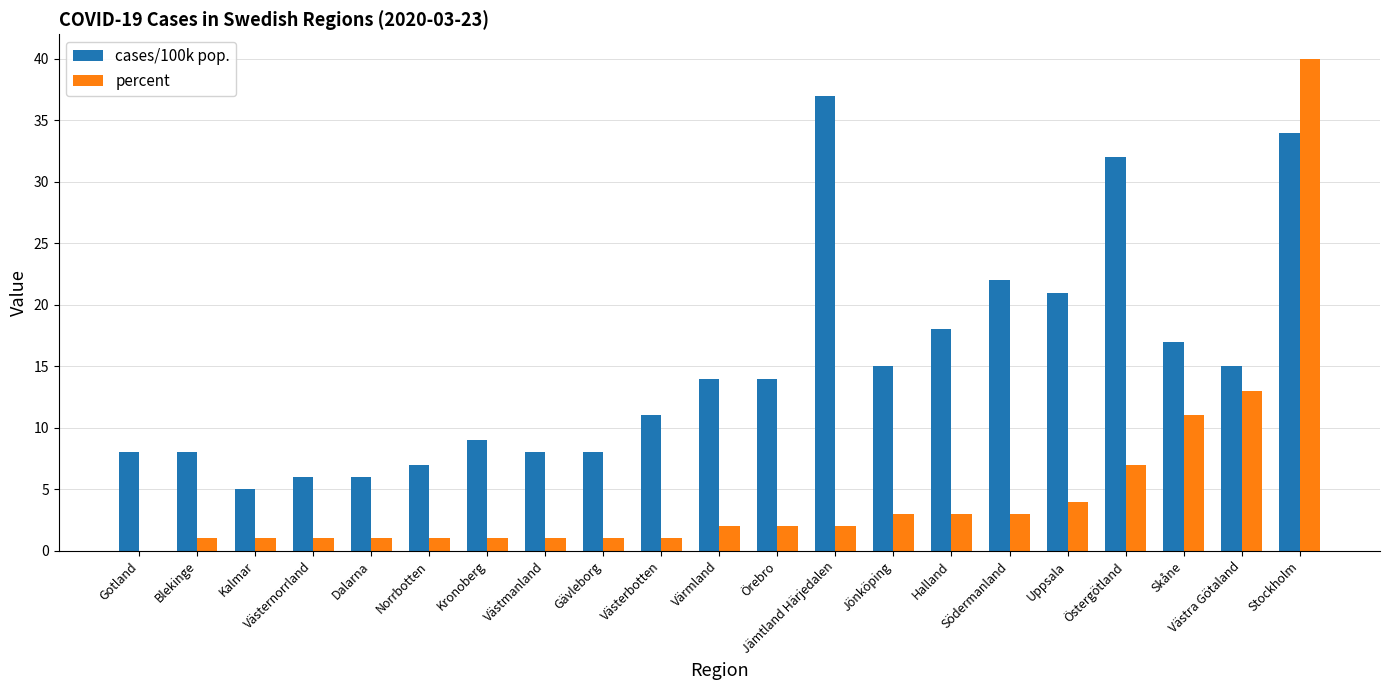

What is the sum of all percent values?

99